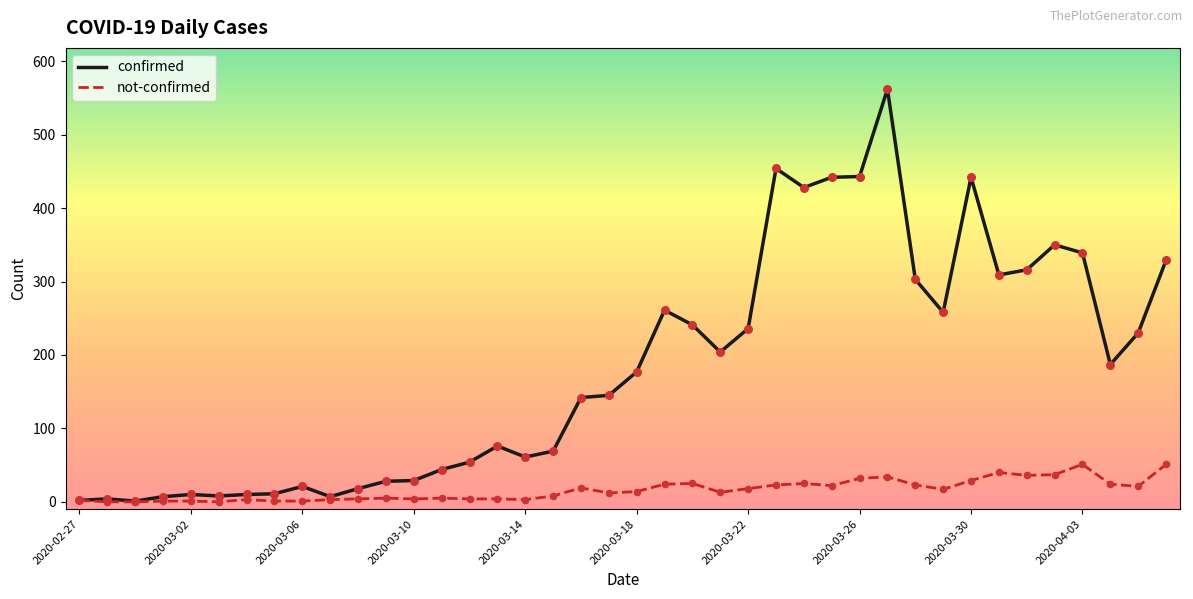

Which series has the largest total across all categories?

confirmed